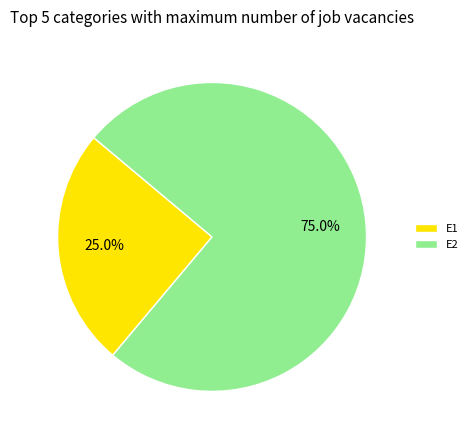

How many slices are in this pie chart?

2